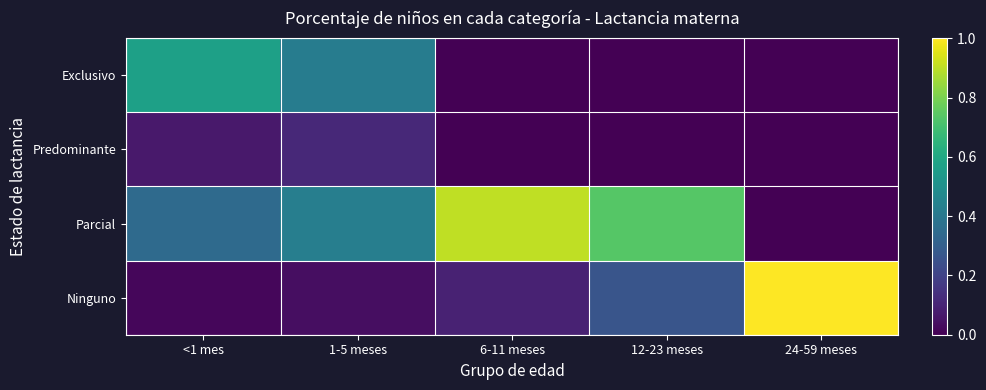

Rank the series by their maximum value, from highest to lowest.

Ninguno, Parcial, Exclusivo, Predominante